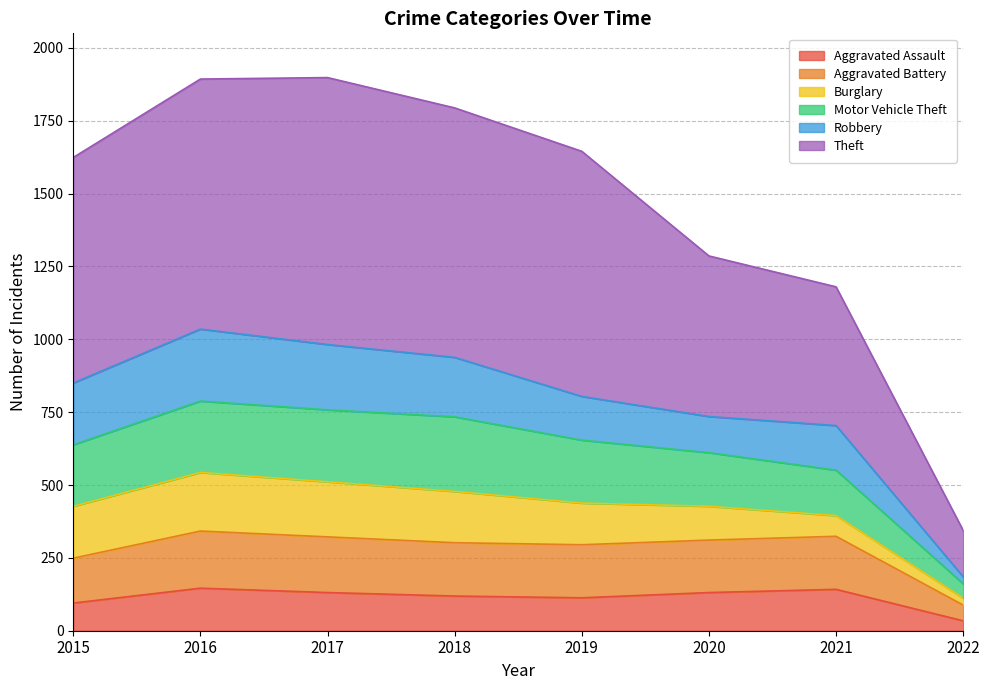

The value of Motor Vehicle Theft at 2019 is 413. True or false?

False